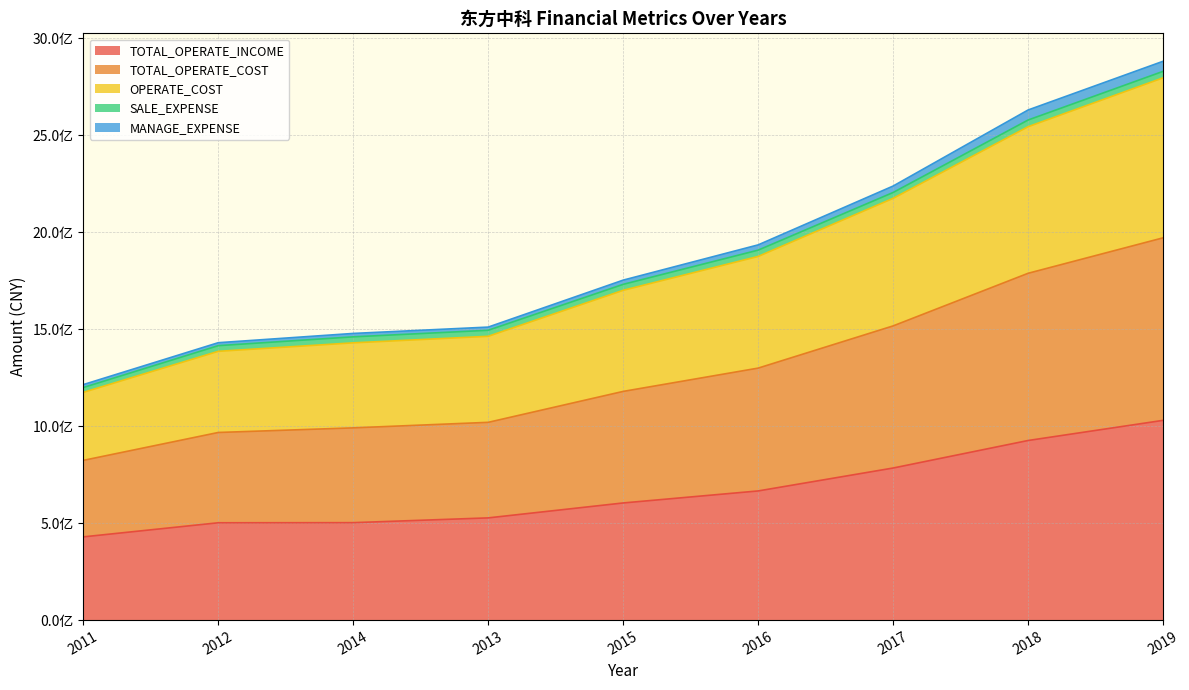

Does the chart have visible grid lines?

Yes